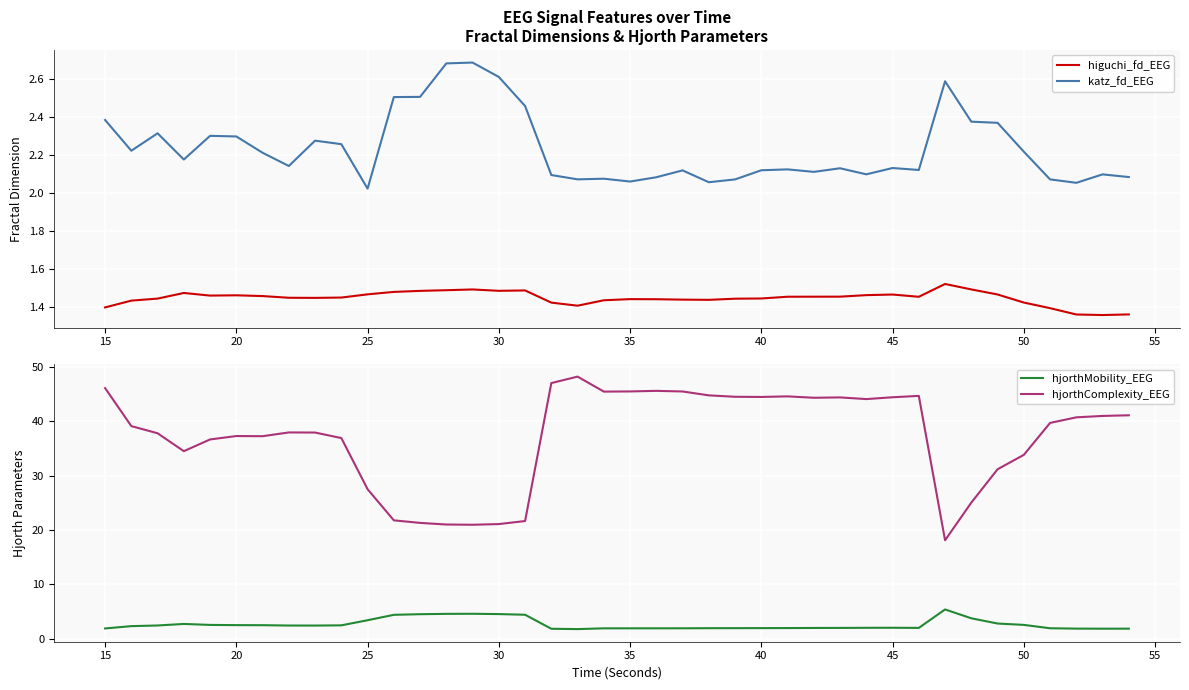

What is the lowest value of the hjorthMobility_EEG series?

1.8